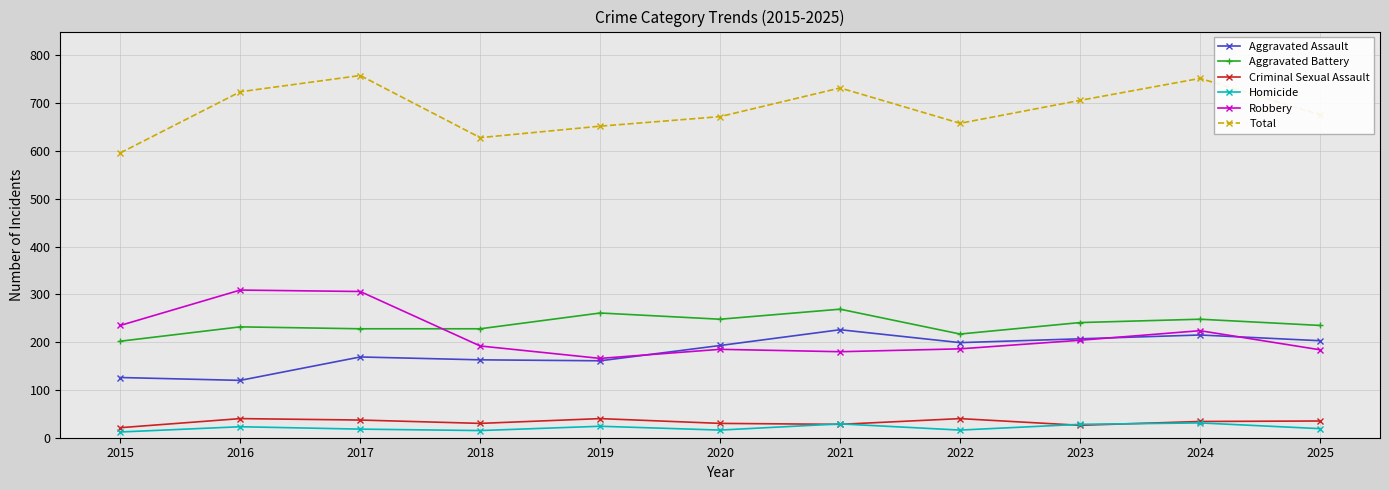

Between 2020 and 2023, which series saw the biggest shift?

Total